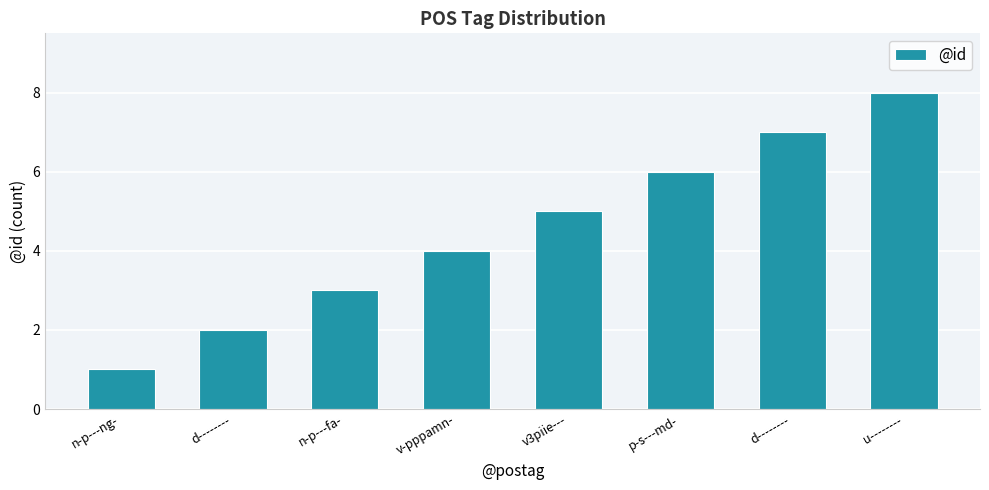

Which has a higher value, u-------- or n-p---ng-?

u--------